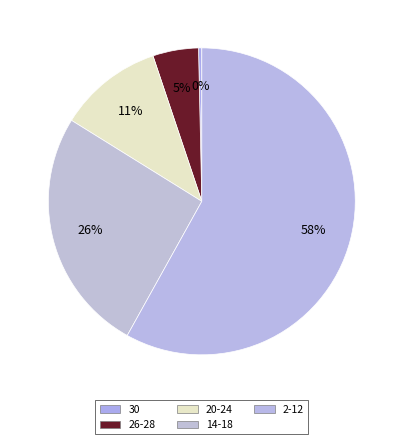

Rank the categories by value from lowest to highest.

30, 26-28, 20-24, 14-18, 2-12